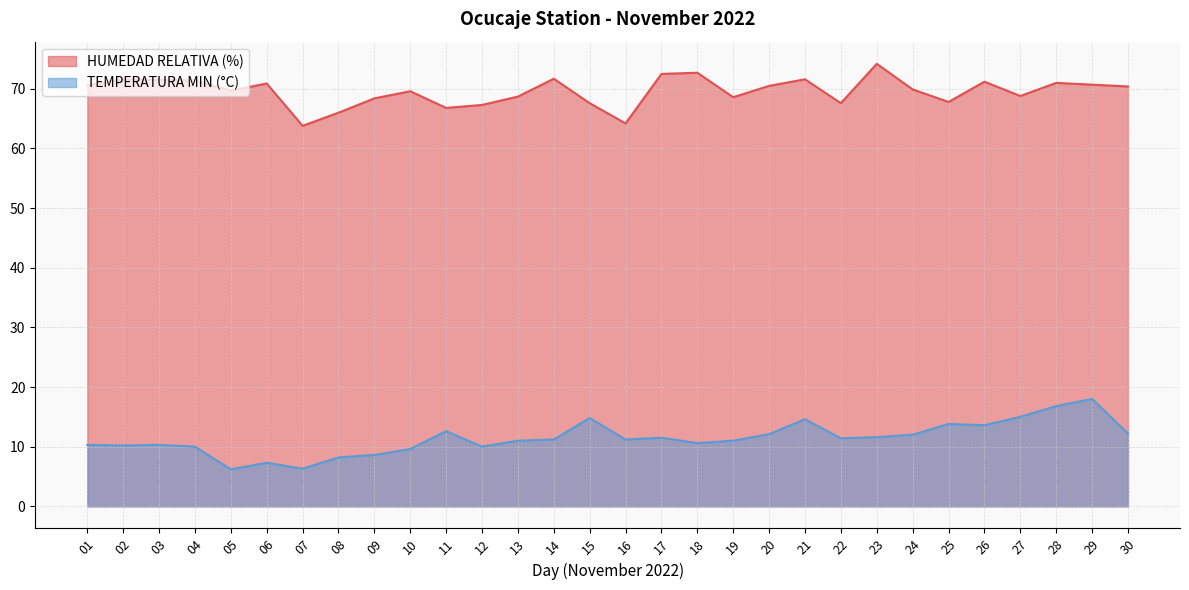

Does the chart have visible grid lines?

Yes